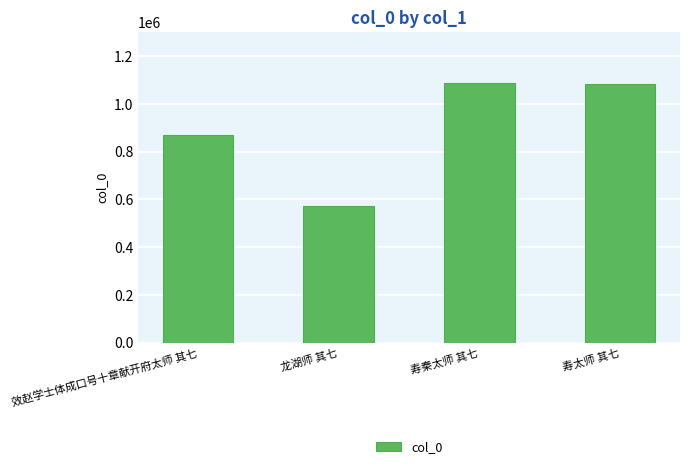

At which label does the data first exceed 1082433?

寿秦太师 其七